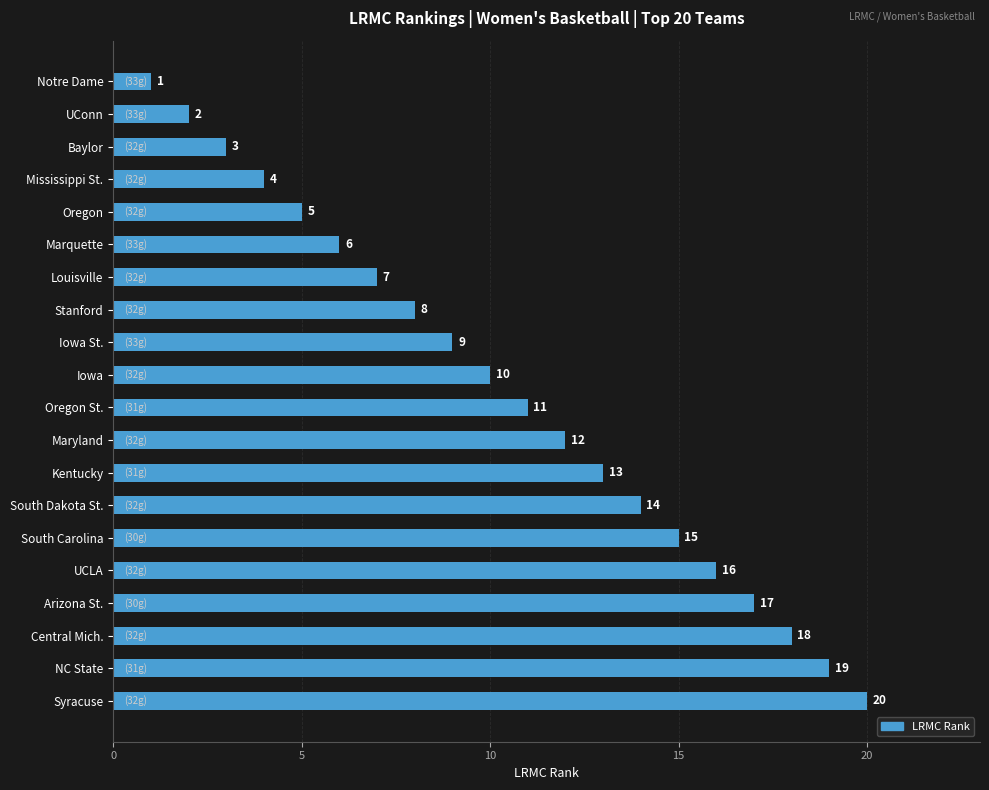

True or false: the data shows 4 at South Dakota St..

False